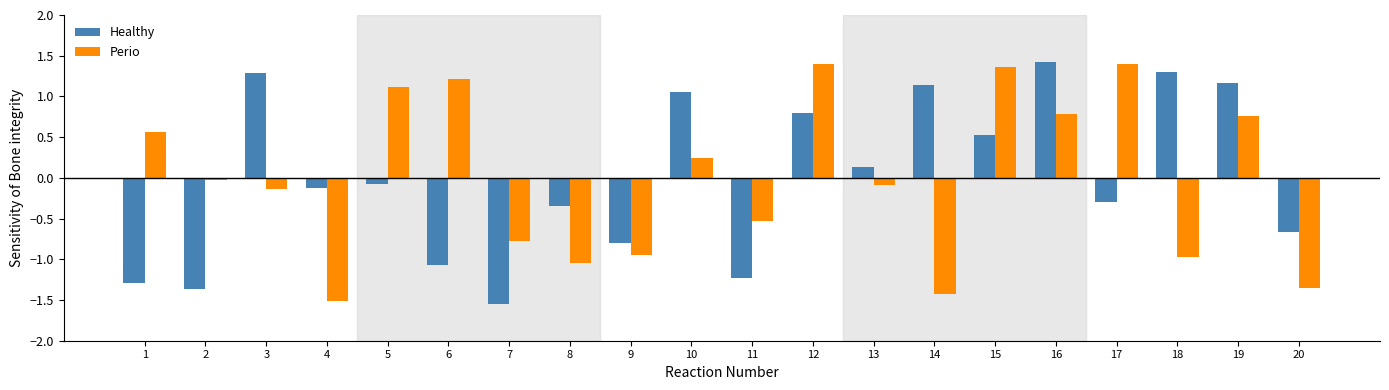

How many positive values does the Healthy series have?

9